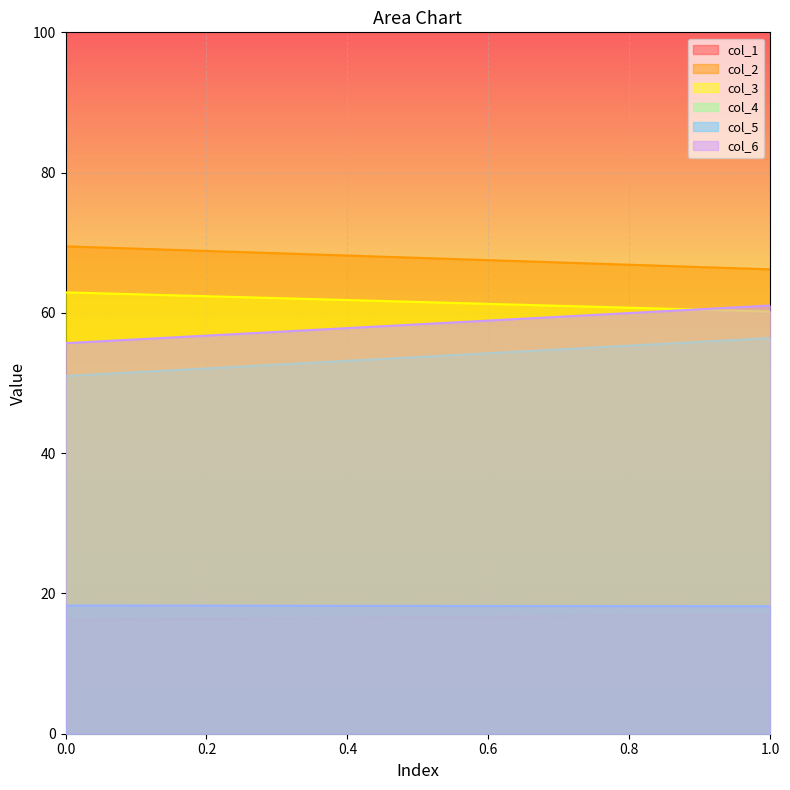

What is the average value of the col_4 series?

53.7